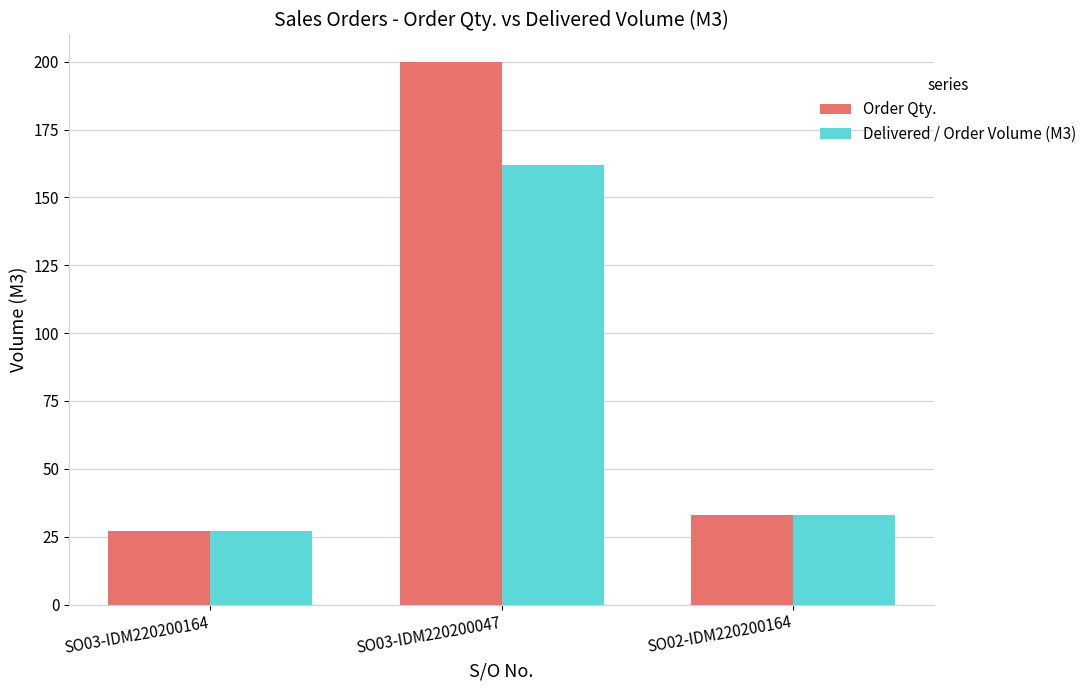

What is the lowest value of the Delivered / Order Volume (M3) series?

27